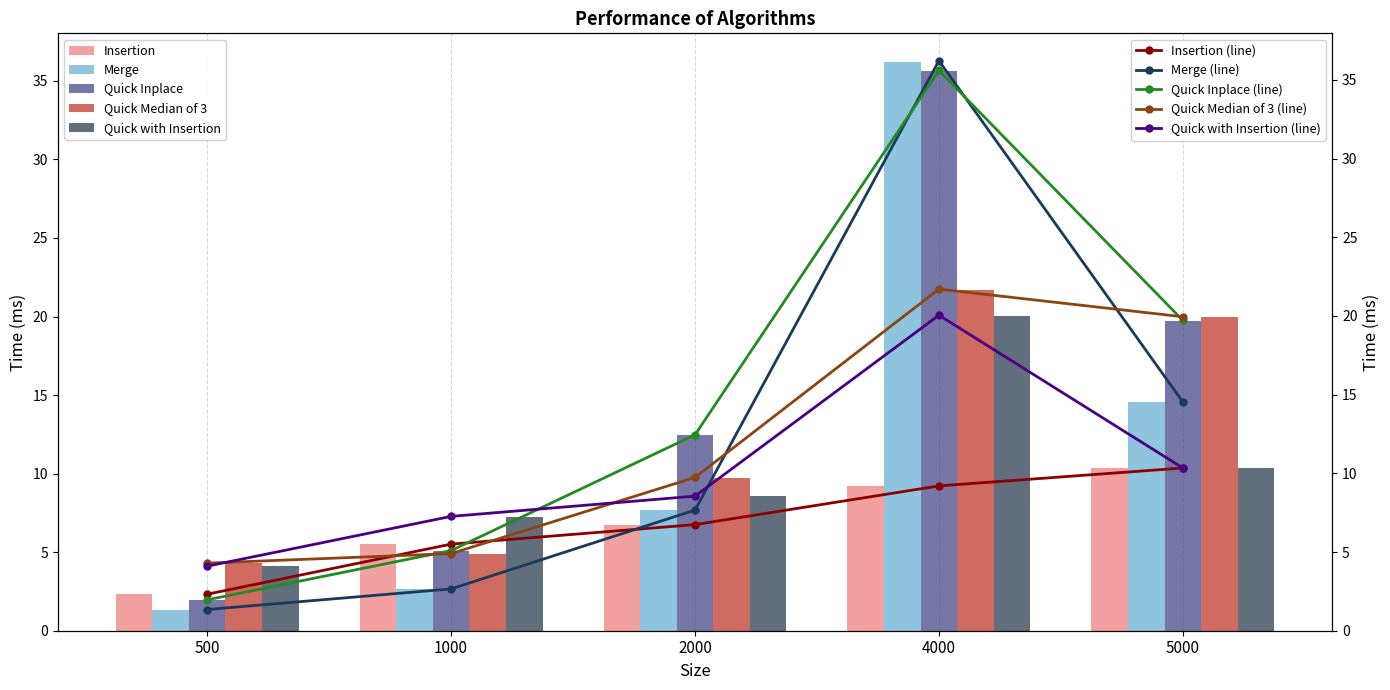

Which series has the largest total across all categories?

Quick Inplace